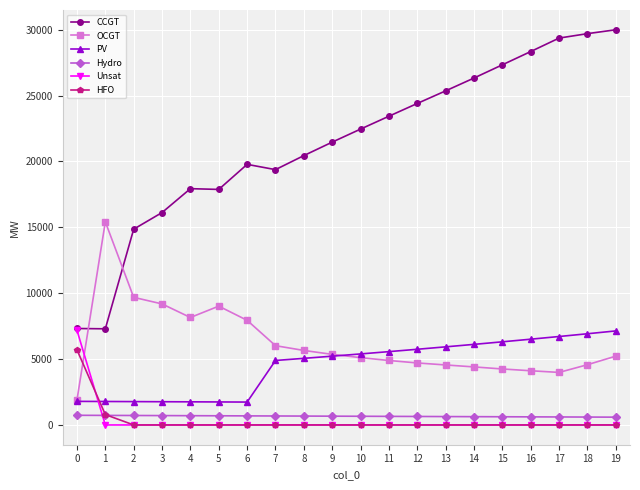

At which category does OCGT reach its first local peak?

1